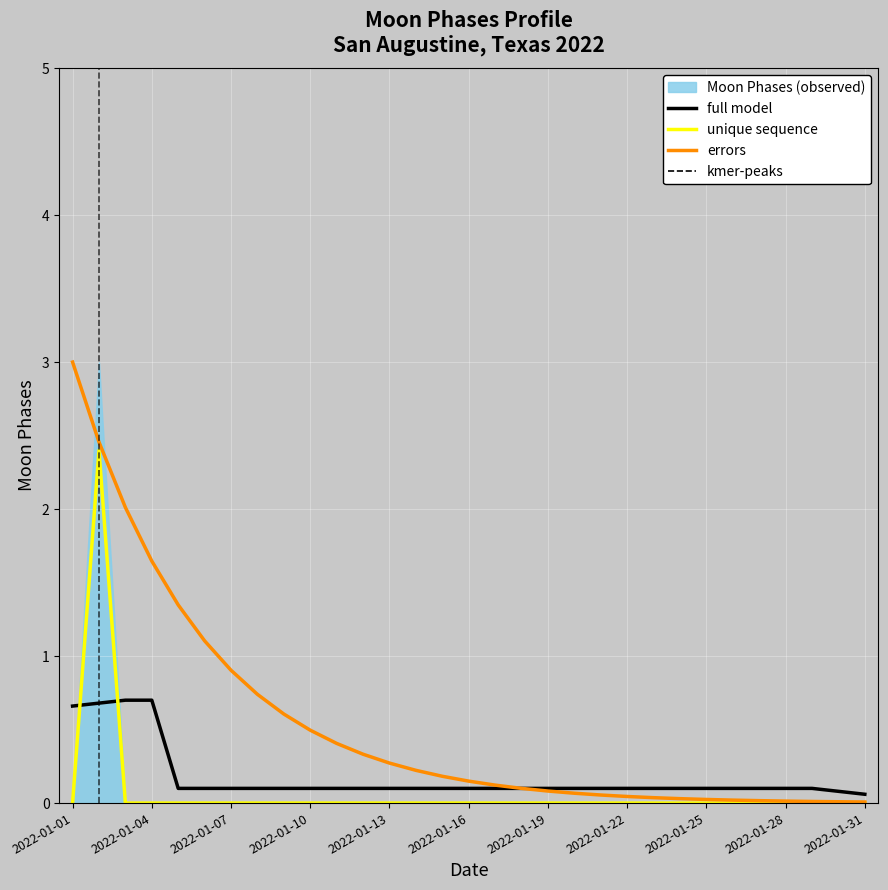

Reading right to left, what are all the values shown in this chart?

0.0	0.0	0.0	0.0	0.0	0.0	0.0	0.0	0.0	0.0	0.0	0.0	0.0	0.0	0.0	0.0	0.0	0.0	0.0	0.0	0.0	0.0	0.0	0.0	0.0	0.0	0.0	0.0	0.0	2.4	0.0